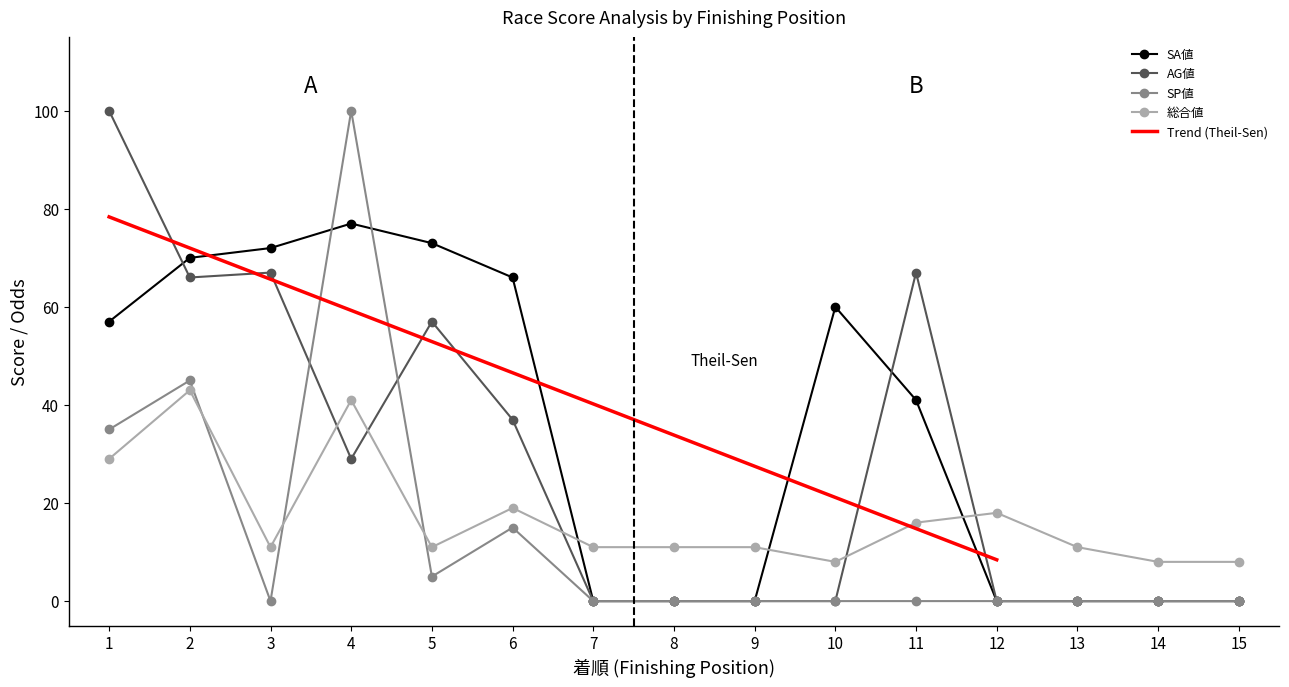

List the series in order of their overall mean, highest first.

SA値, AG値, 総合値, SP値